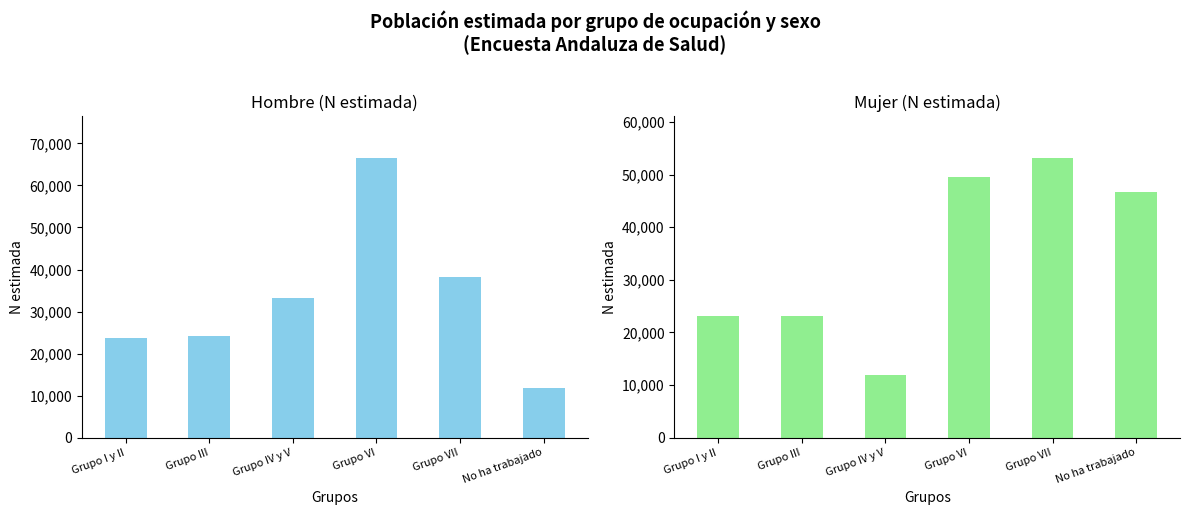

Does the chart contain any negative values?

No